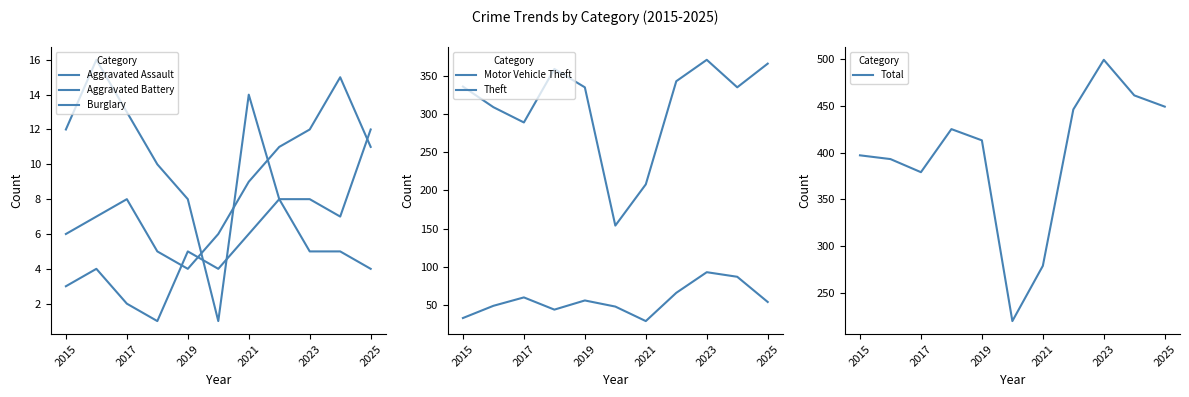

How many lines are shown in the chart?

6